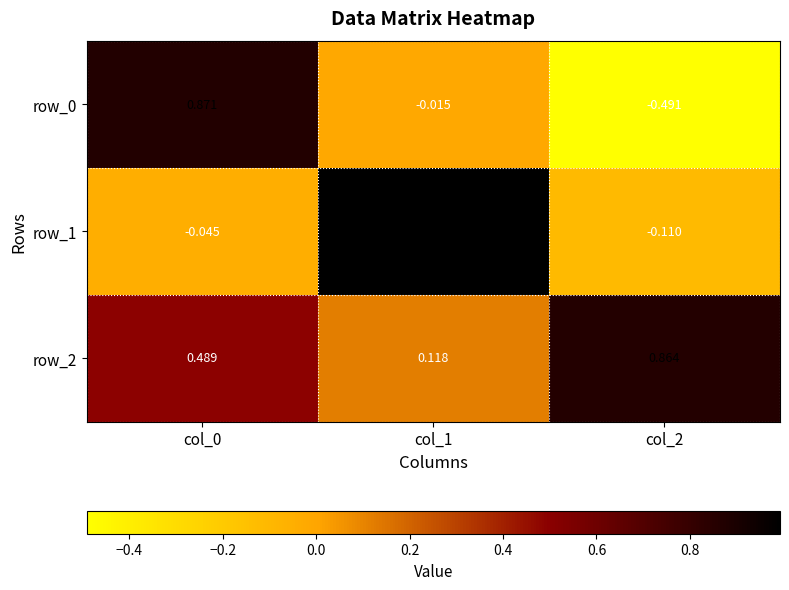

Is the value of row_2 at col_2 greater than the value of row_1 at col_2?

Yes